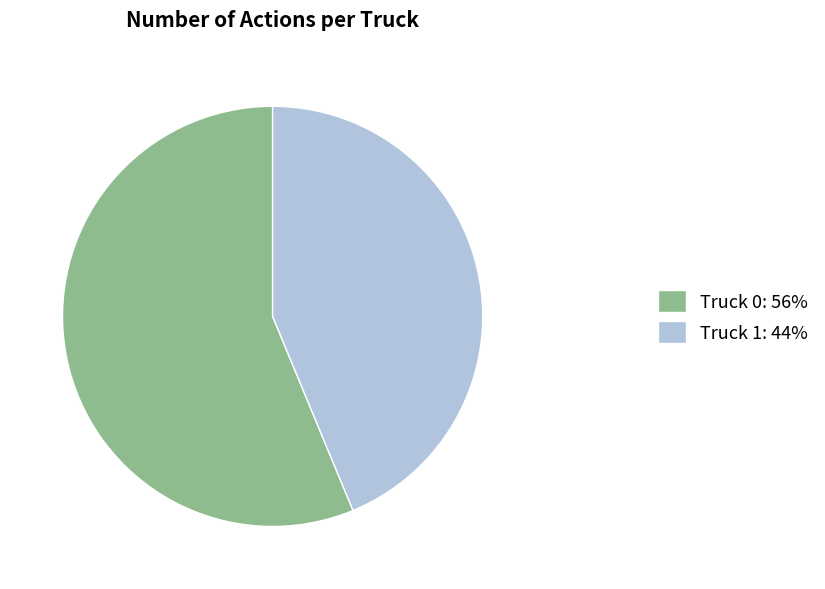

Does Truck 0: 56% account for over 50% of the chart?

Yes